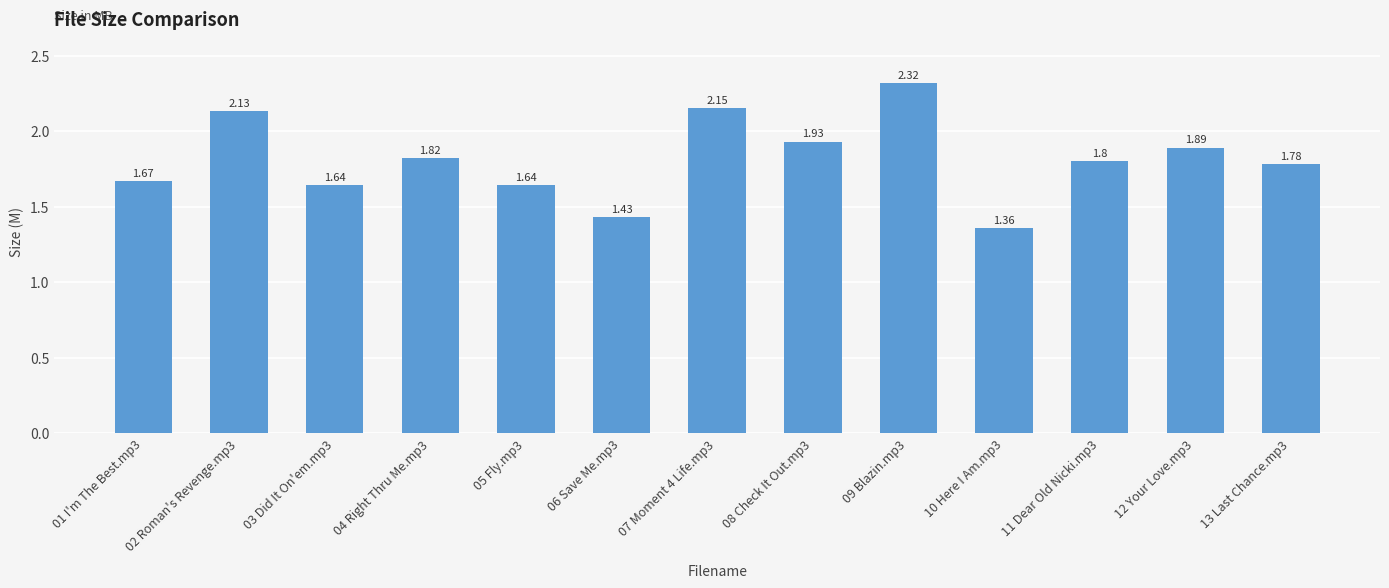

What position from the left is 10 Here I Am.mp3?

10